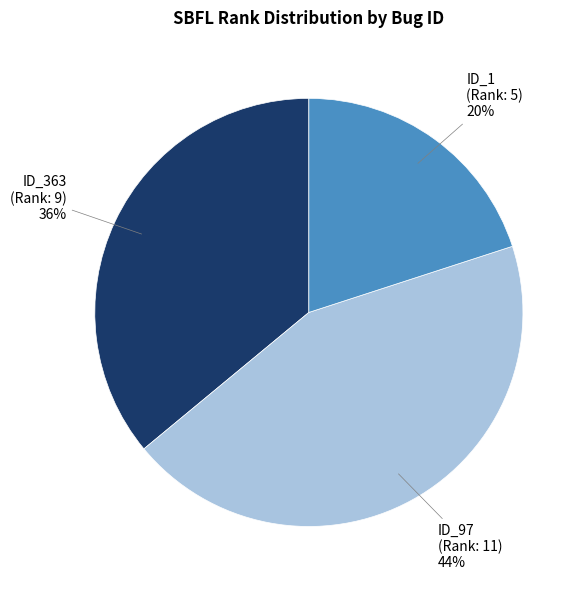

To the nearest percent, what is the difference between the largest and smallest slice percentages?

24%